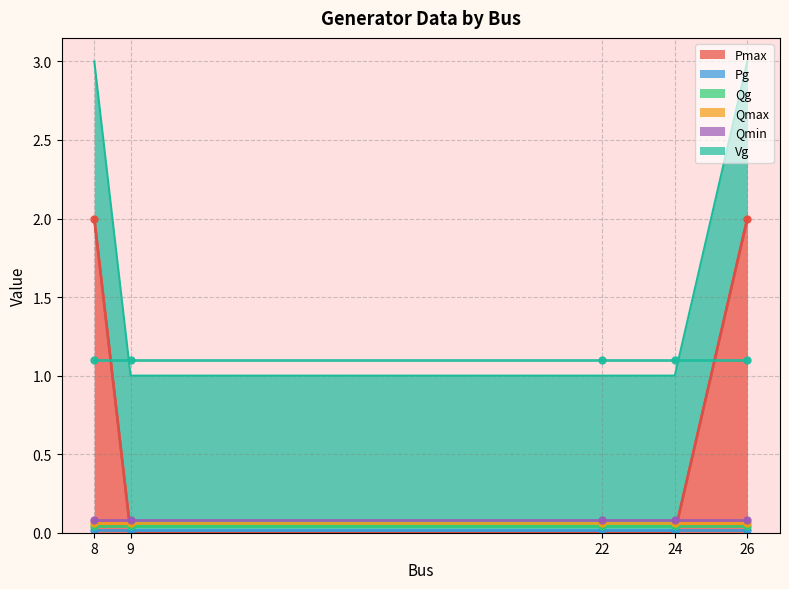

Between 9 and 24, which is larger?

9